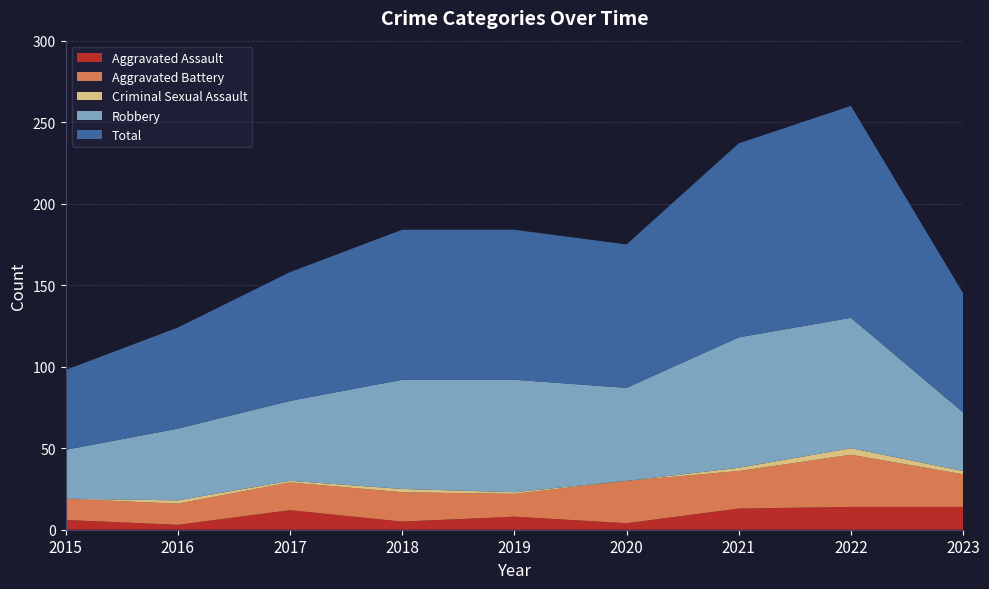

Reading left to right, list all the values displayed in this chart.

Aggravated Assault: 6	3	12	5	8	4	13	14	14
Aggravated Battery: 13	13	17	18	14	26	23	32	20
Criminal Sexual Assault: 0	2	1	2	1	0	2	4	2
Robbery: 30	44	49	67	69	57	80	80	36
Total: 49	62	79	92	92	88	119	130	73